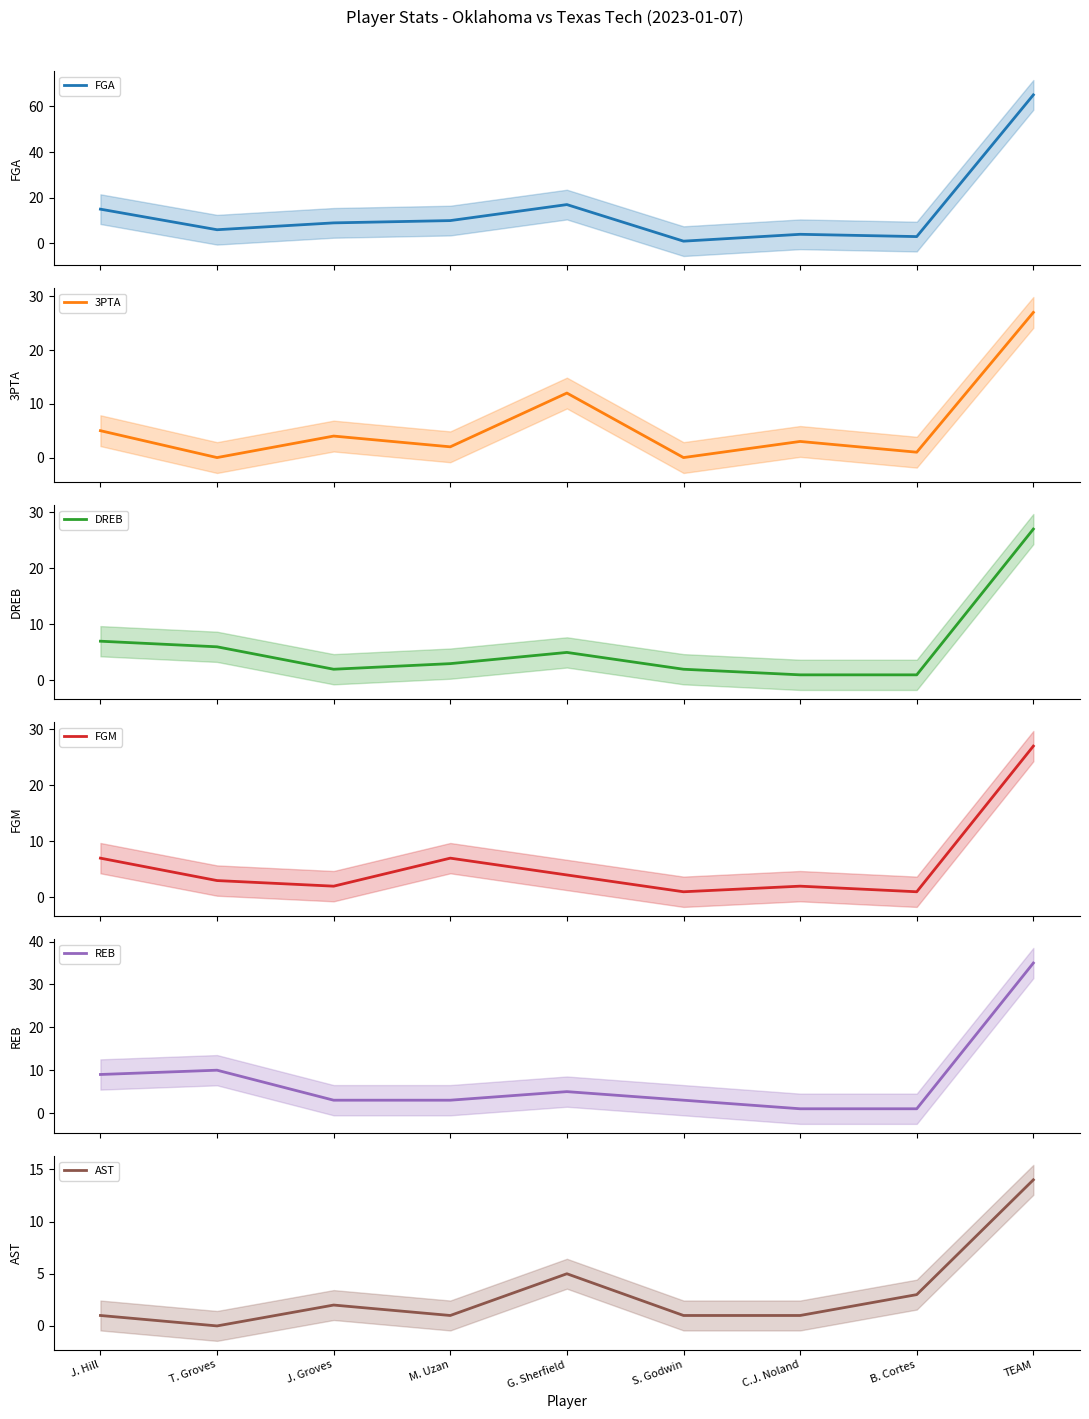

True or false: FGA and FGM cross at least once.

False